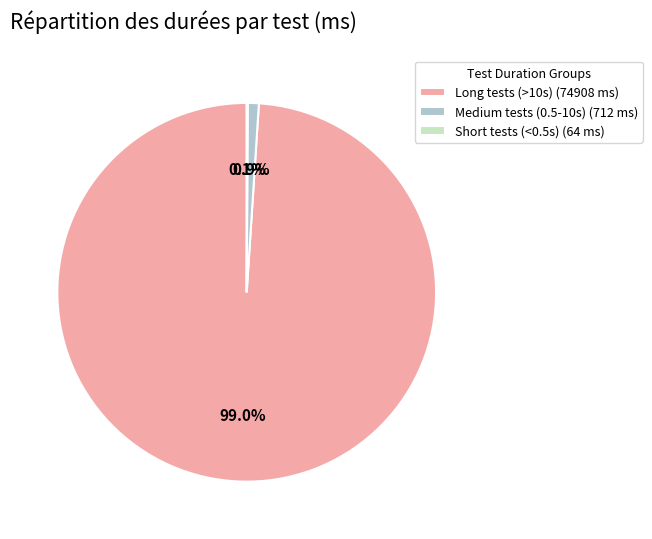

Does Medium tests (0.5-10s) (712 ms) account for over 50% of the chart?

No